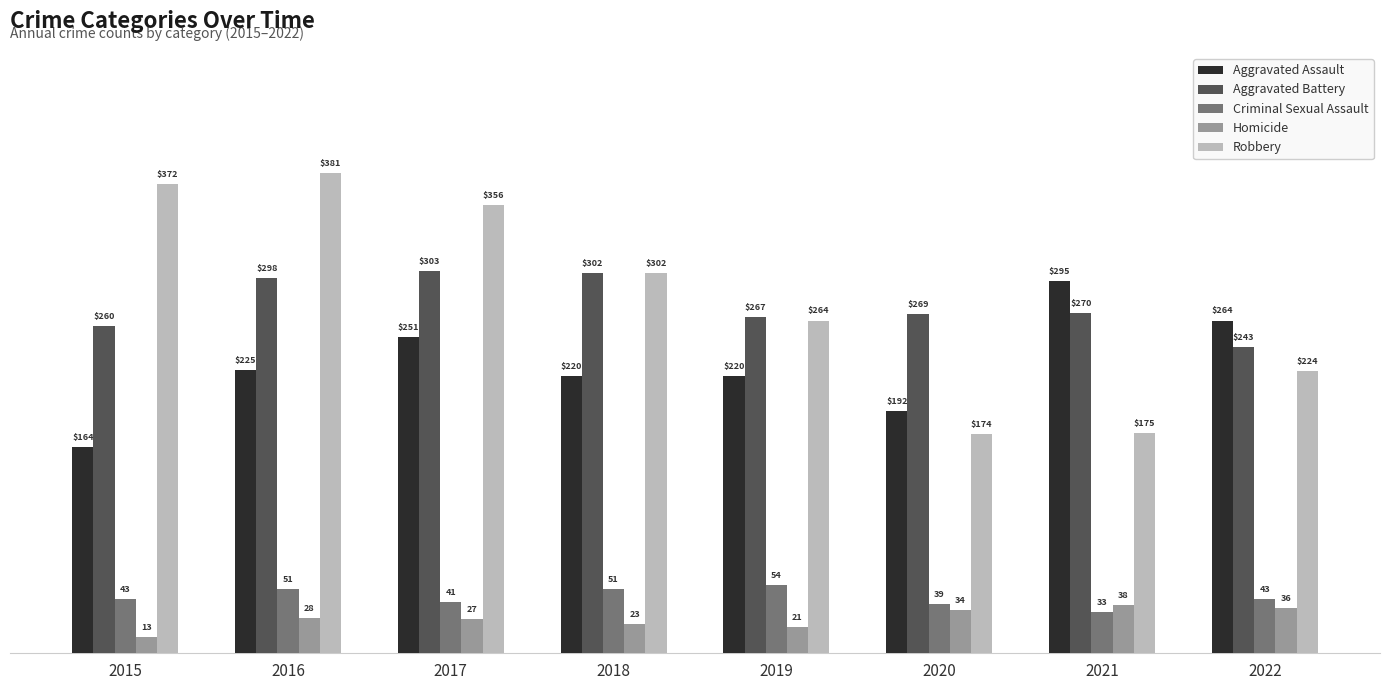

The Aggravated Battery series shows 270 at 2021. True or false?

True